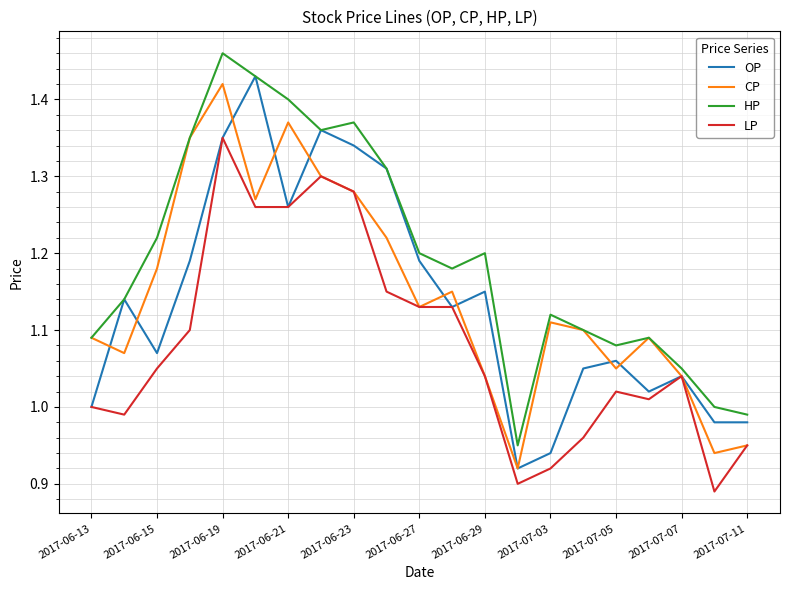

How many lines are shown in the chart?

4